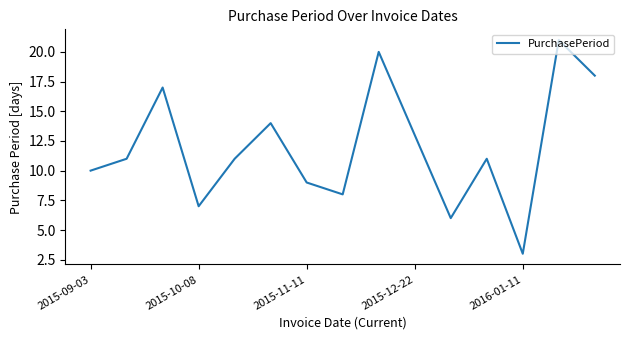

What is the minimum value shown in the chart?

3